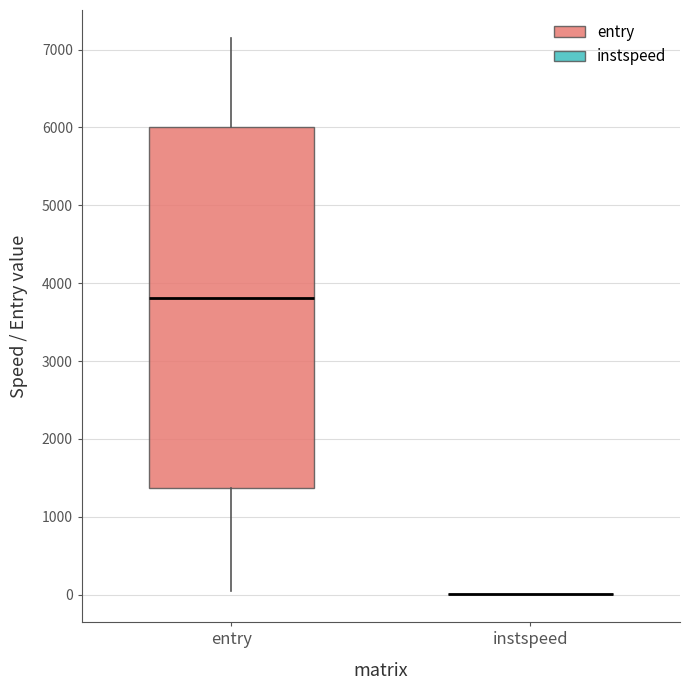

Comparing the boxes themselves (not the whiskers), which one is the tallest?

entry